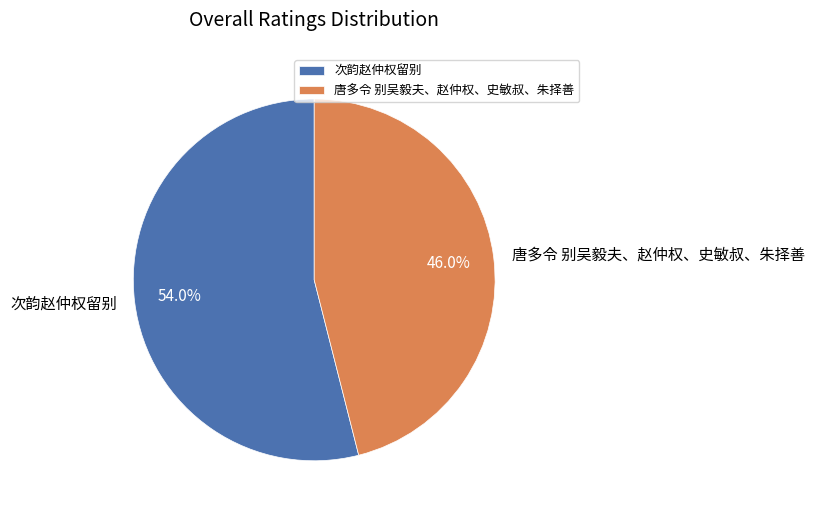

To the nearest percent, what is the difference between the 唐多令 别吴毅夫、赵仲权、史敏叔、朱择善 and 次韵赵仲权留别 slice percentages?

8%